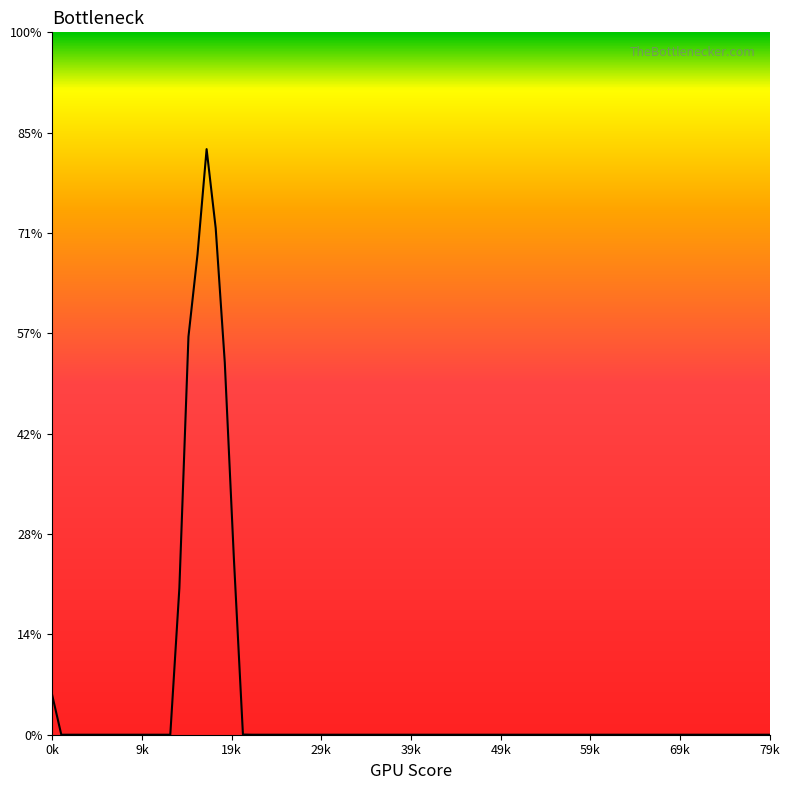

Where is the data nearest to the value 14?

19